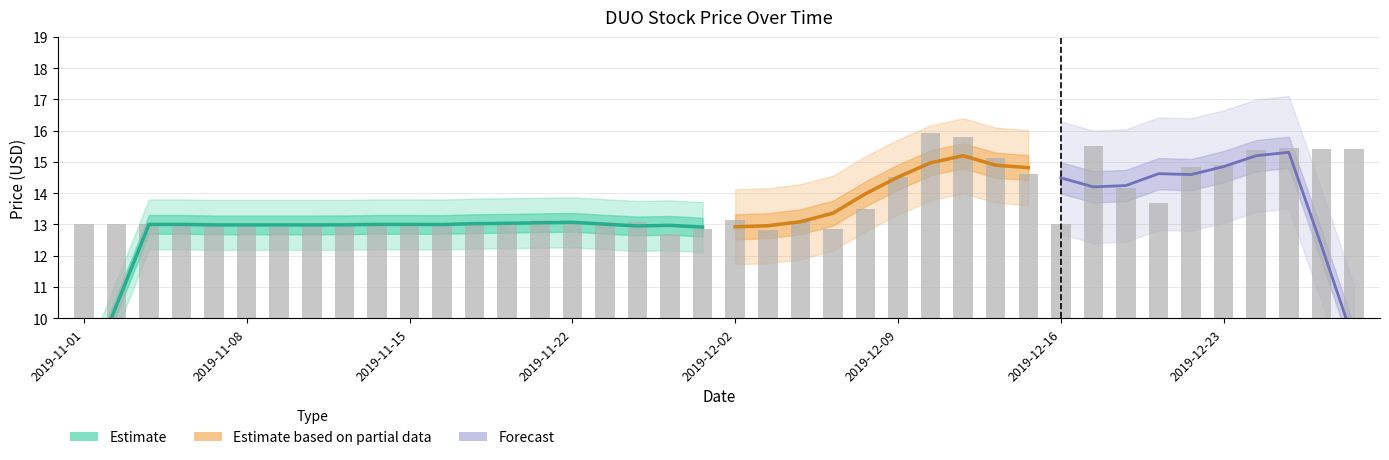

What is the average value?

13.7